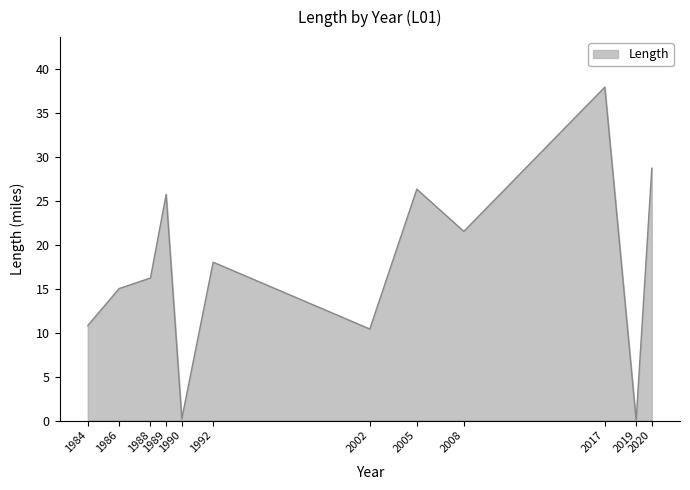

How many positive values are there?

11